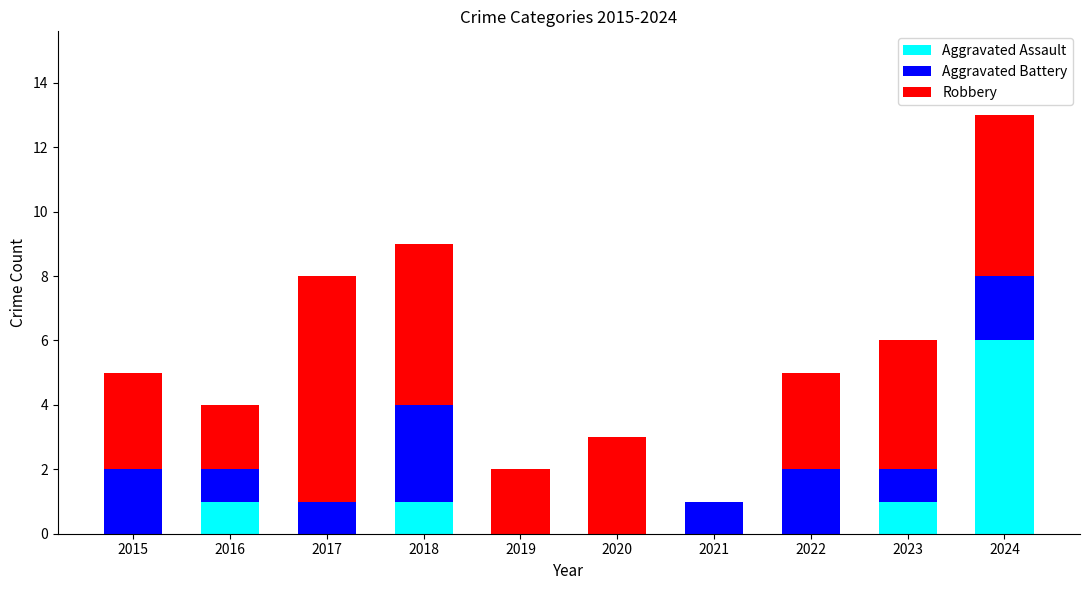

True or false: Aggravated Assault has a value of 6 at 2024.

True